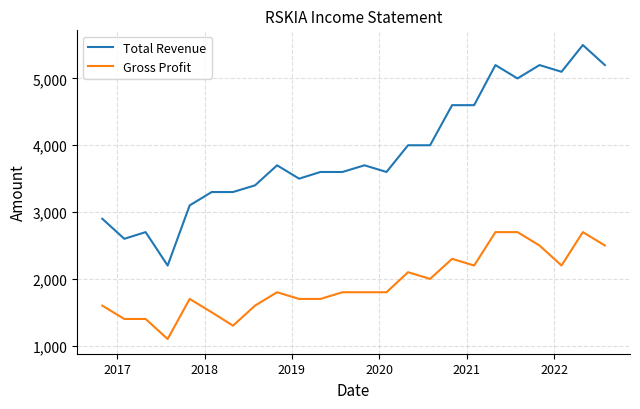

What are all the series names shown in the legend?

Total Revenue, Gross Profit